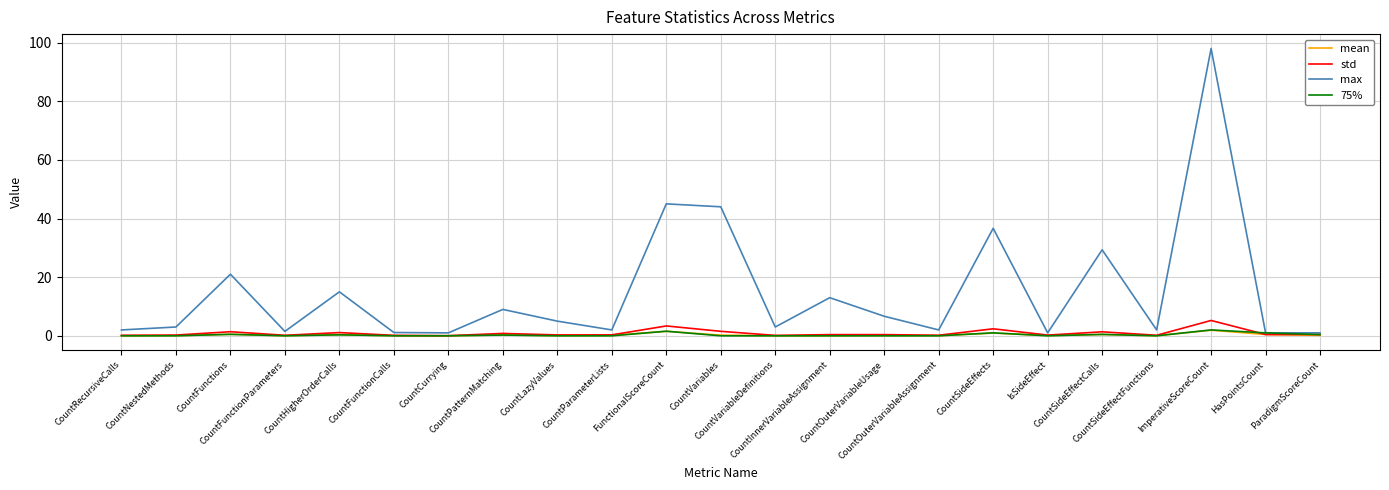

What is the greatest value displayed?

98.0